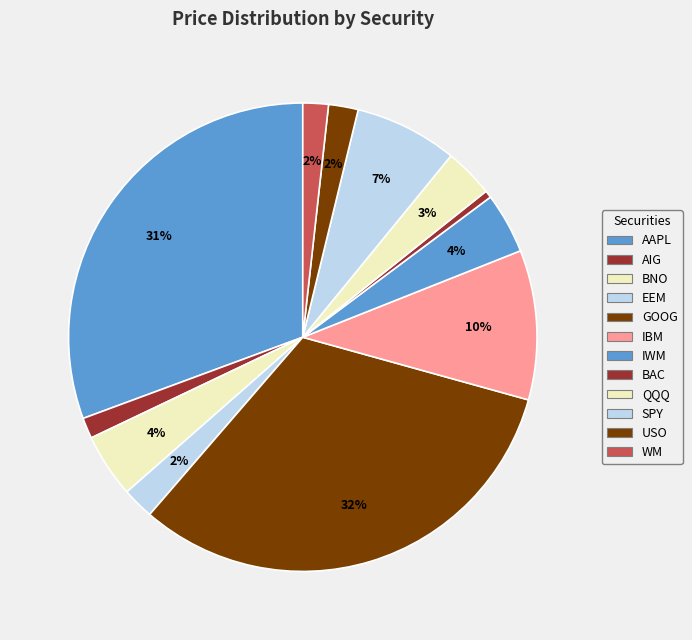

To the nearest percent, what is the difference between the largest and smallest slice percentages?

32%